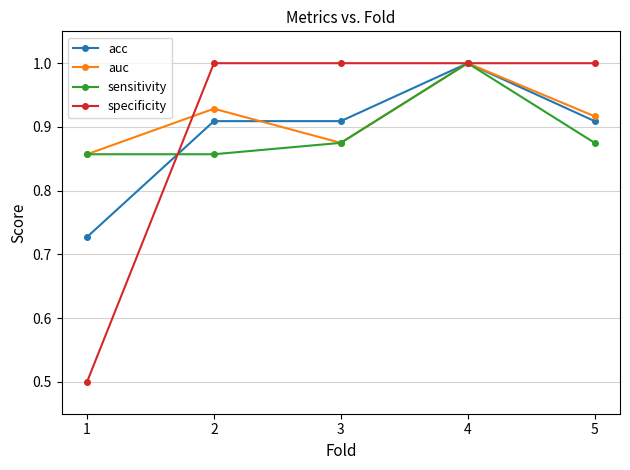

Is this an area chart (filled region under the line)?

No